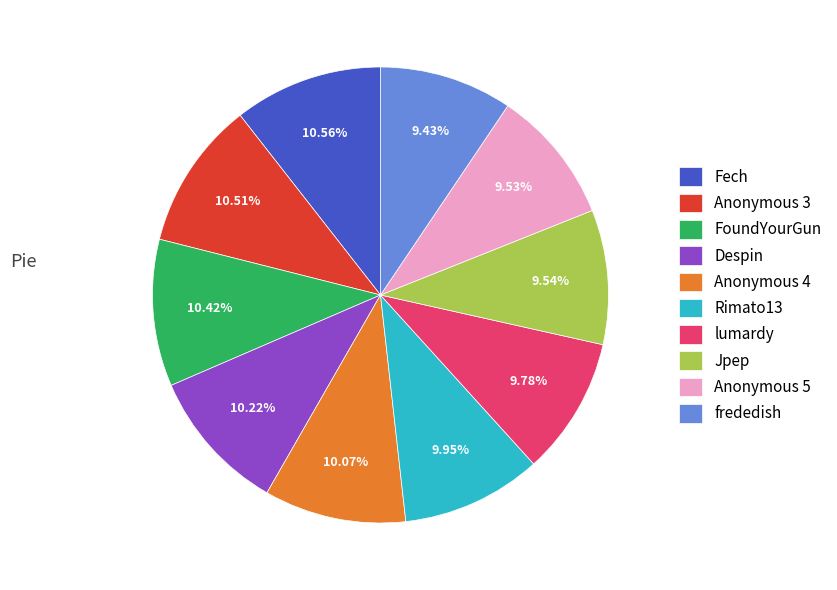

What percentage is NOT represented by Anonymous 4?

89.9%